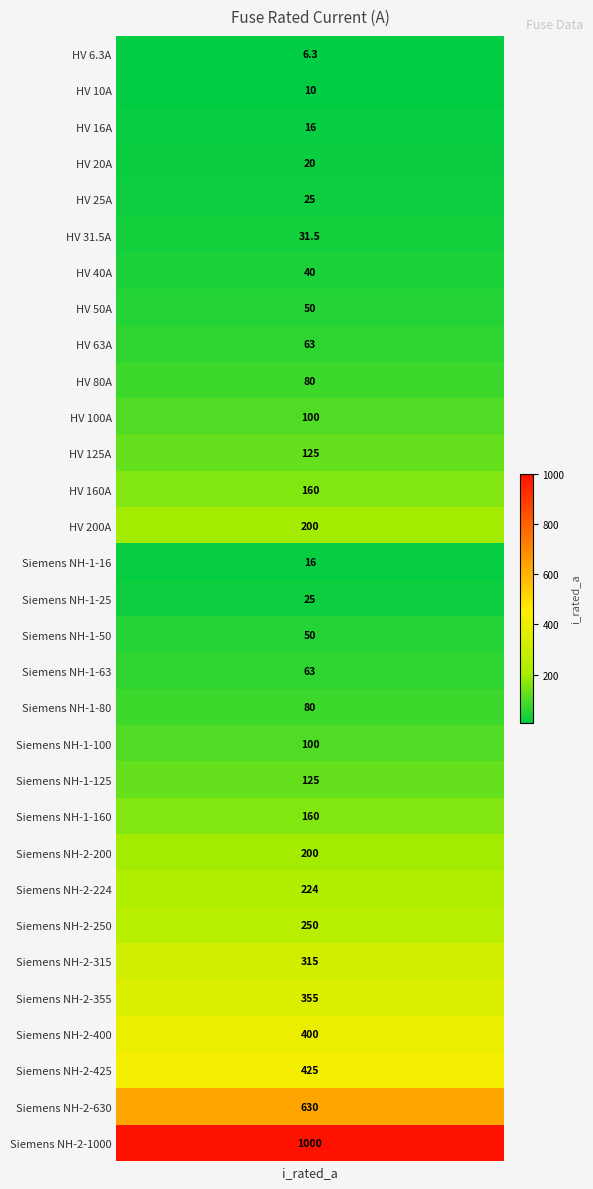

Reading right to left, list all the values displayed in this chart.

1000.0	630.0	425.0	400.0	355.0	315.0	250.0	224.0	200.0	160.0	125.0	100.0	80.0	63.0	50.0	25.0	16.0	200.0	160.0	125.0	100.0	80.0	63.0	50.0	40.0	31.5	25.0	20.0	16.0	10.0	6.3